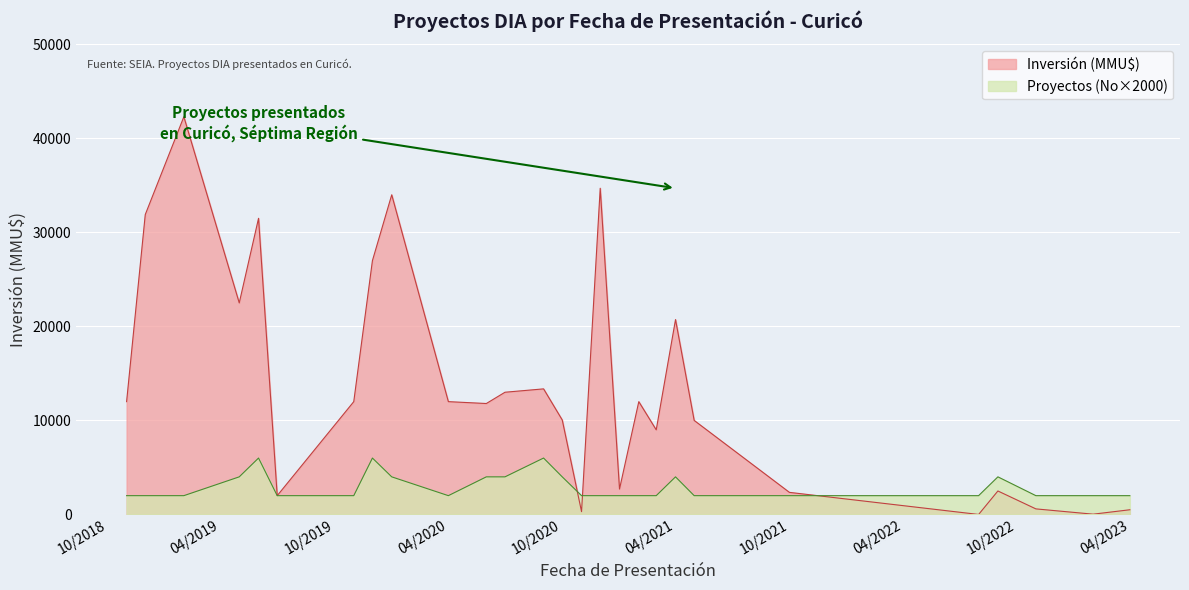

Where is Inversión (MMU$) nearest to the value 21150?

04/2021